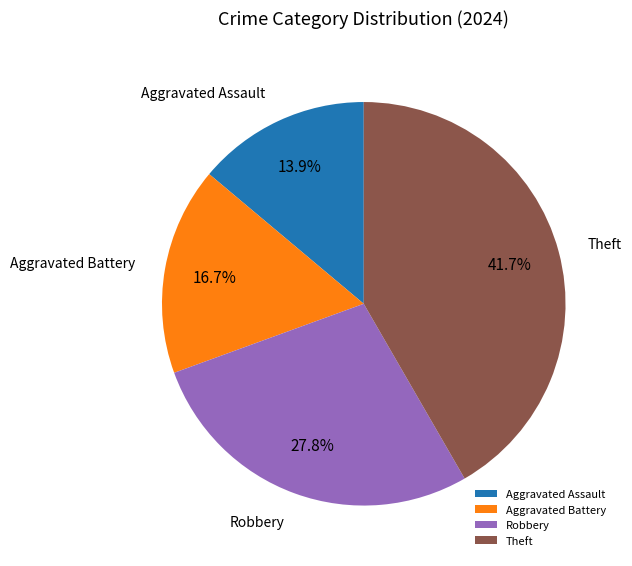

Approximately how many times larger is the value at Theft compared to Aggravated Battery?

2.5